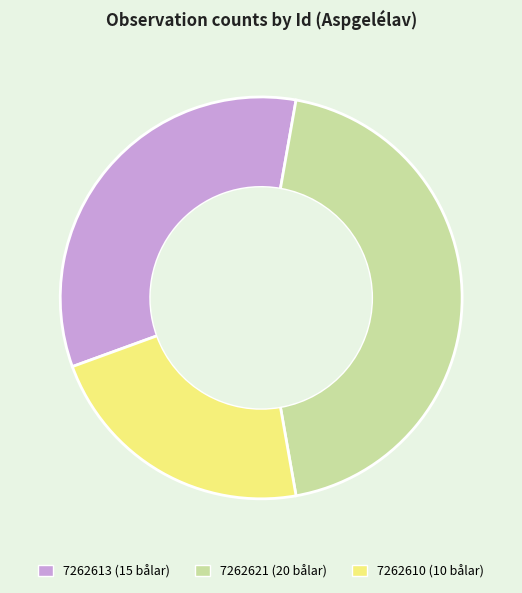

How many slices are in this pie chart?

3